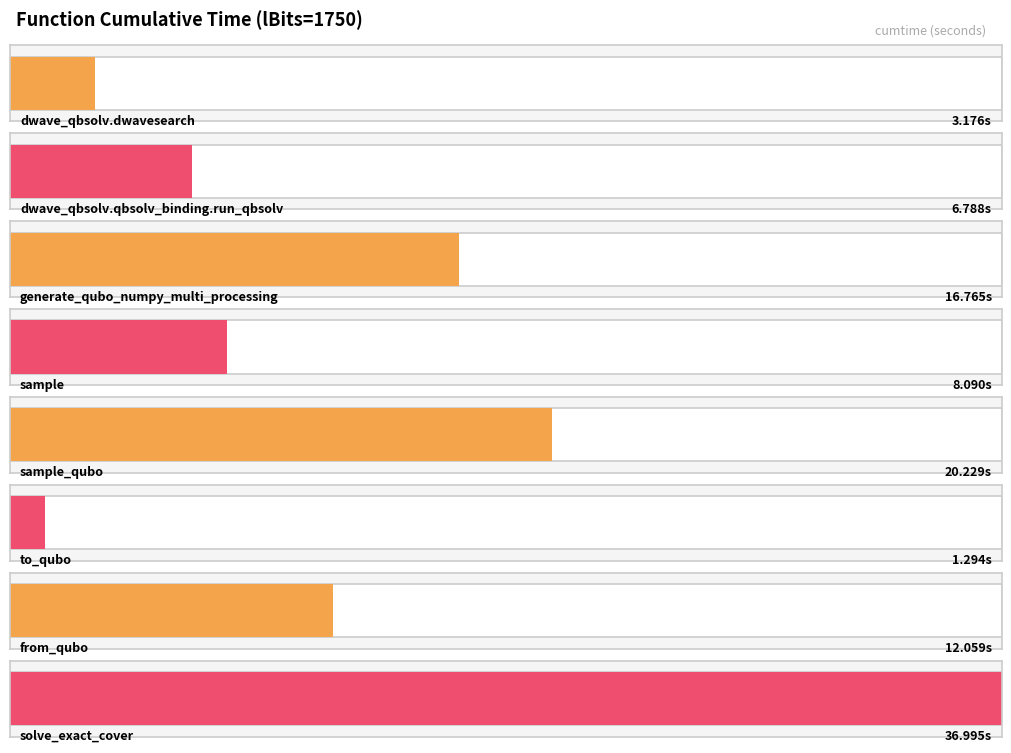

The value at solve_exact_cover is 37.0. True or false?

True